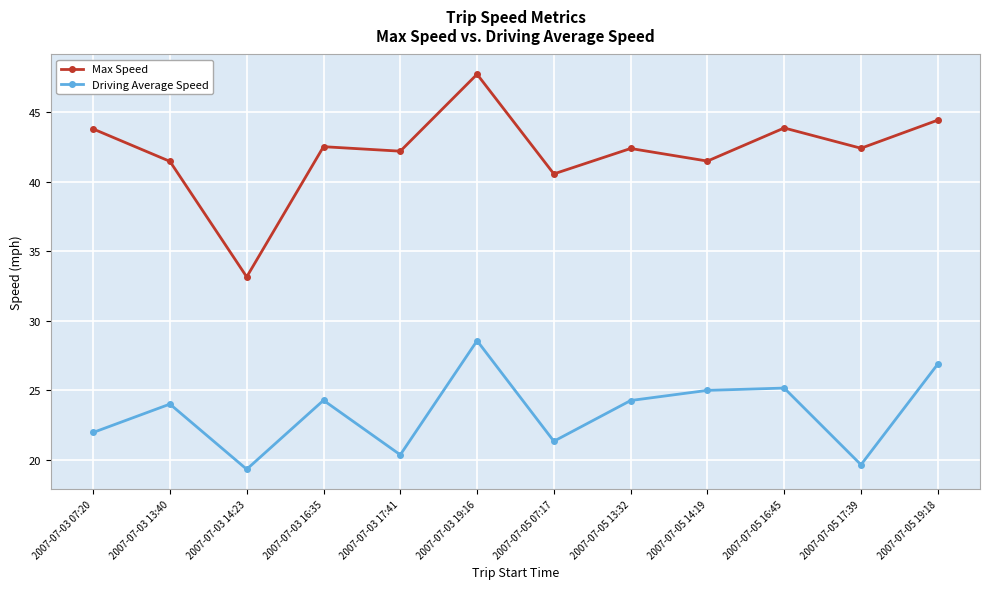

What is the spread (max minus min) of values at 2007-07-05 07:17?

19.2